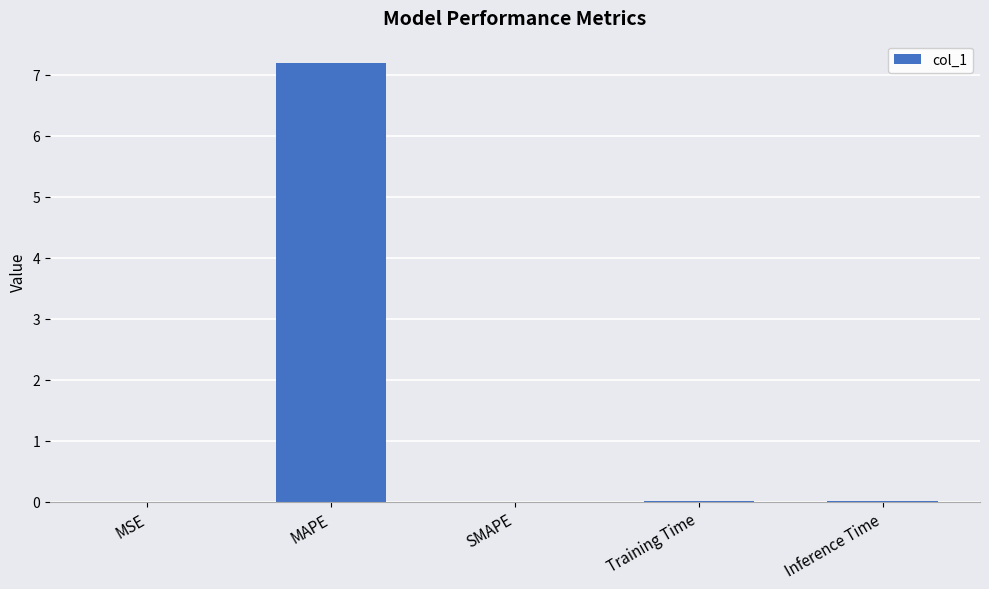

The value at Inference Time is 0.0. True or false?

True